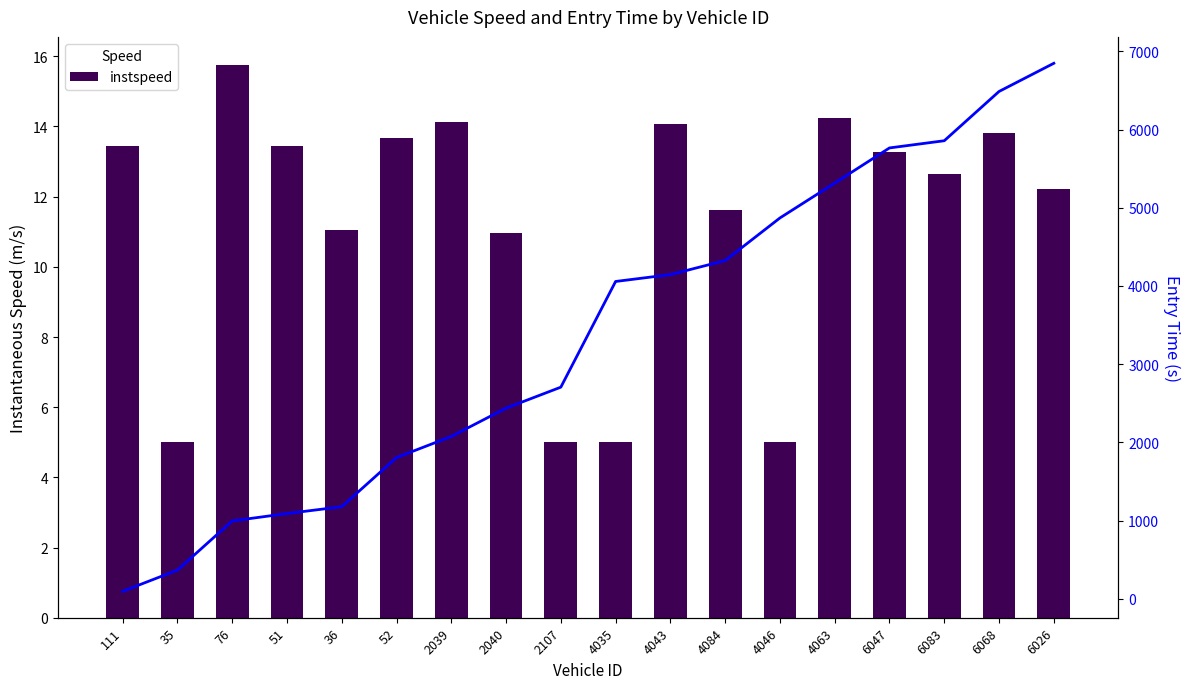

What is the greatest value displayed?

6848.0